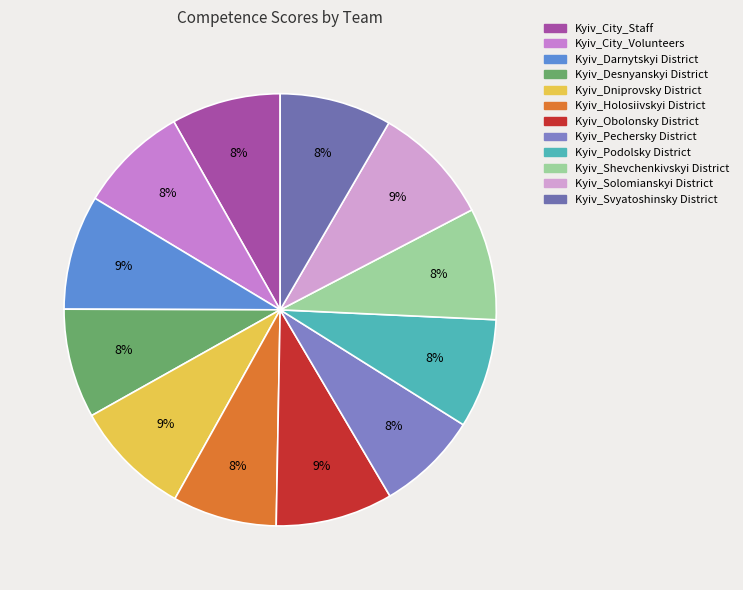

Count the number of slices in the pie.

12